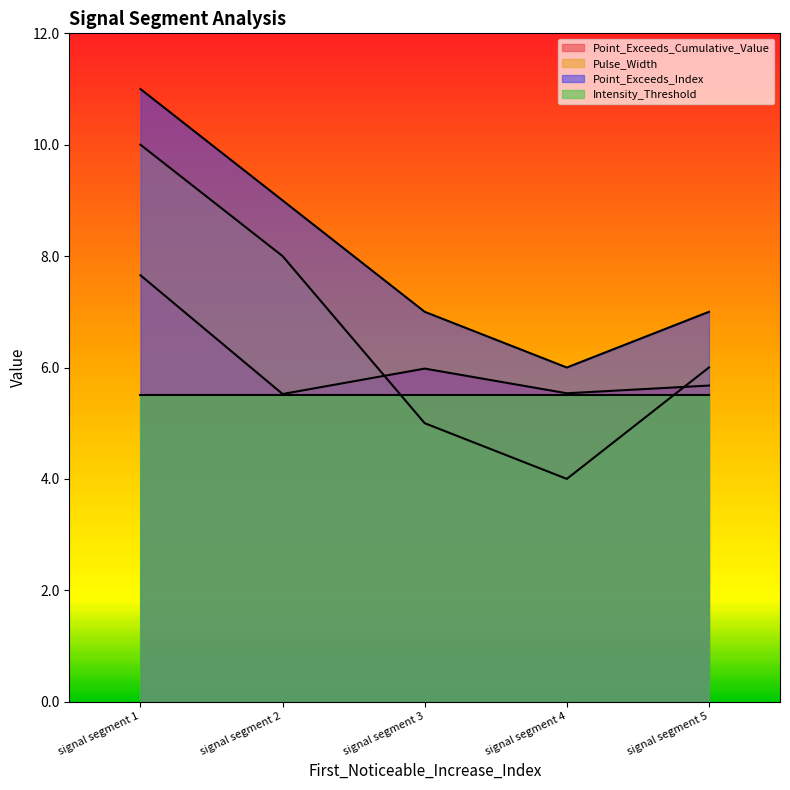

Which series changed the most between signal segment 1 and signal segment 2?

Point_Exceeds_Cumulative_Value